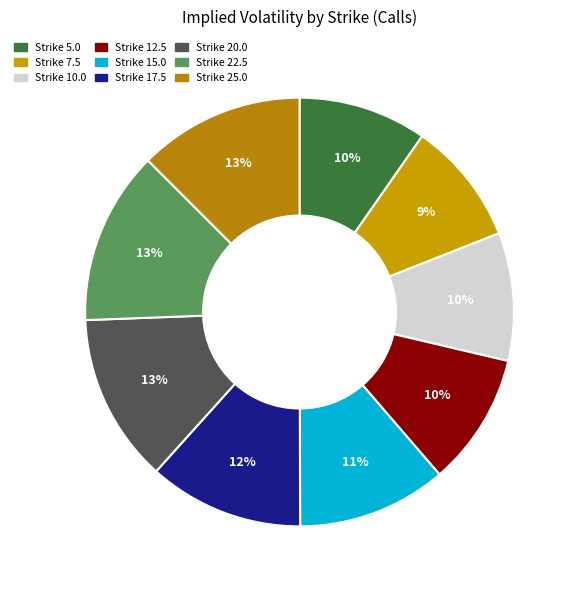

To the nearest percent, what is the average slice percentage?

11%